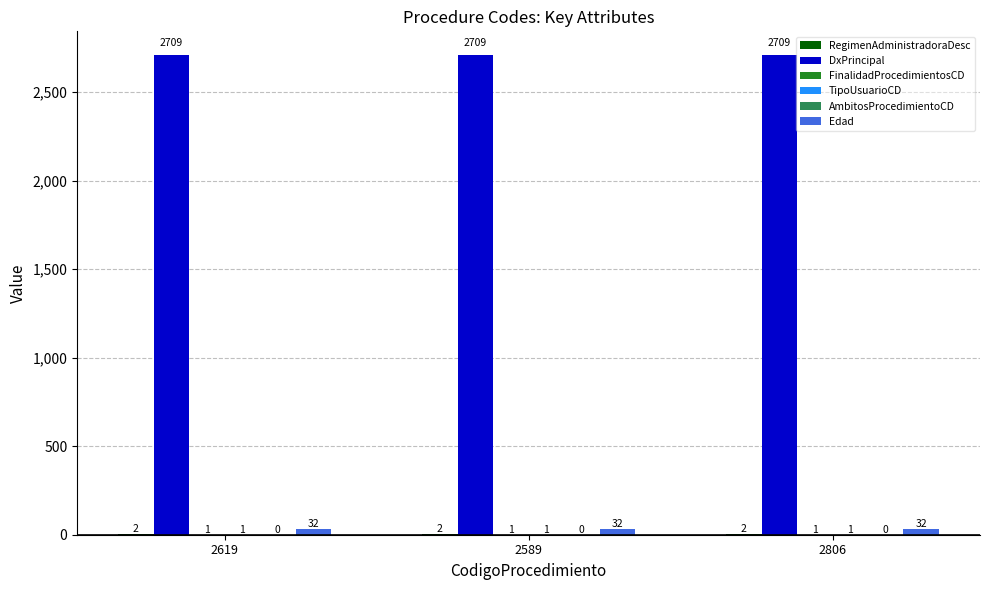

Is it true that Edad equals 32 at 2806?

True